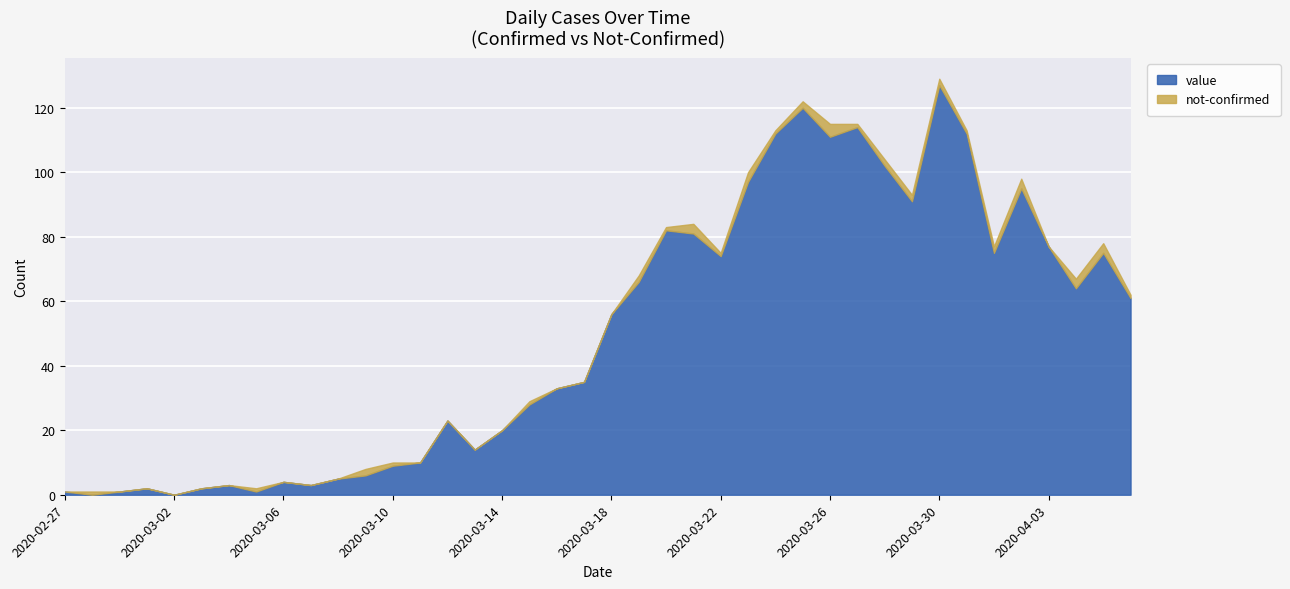

True or false: value has more than 0 interior local peaks.

True